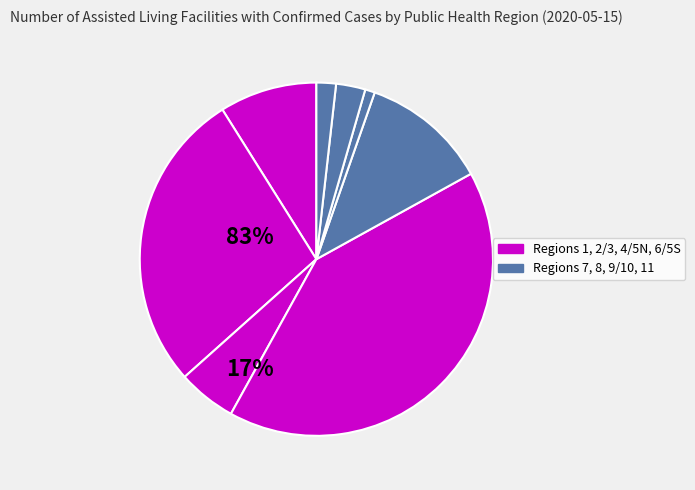

How many segments does this pie chart have?

8